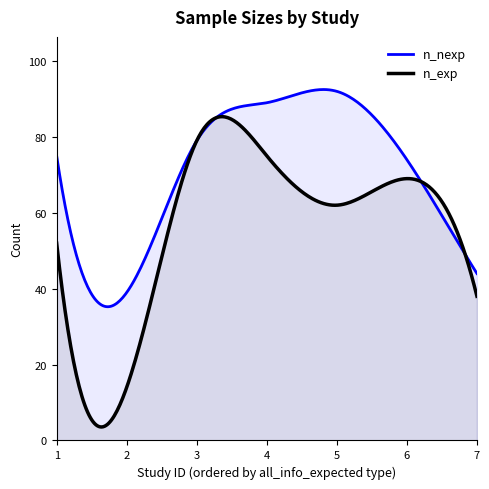

True or false: n_exp and n_nexp cross at least once.

True